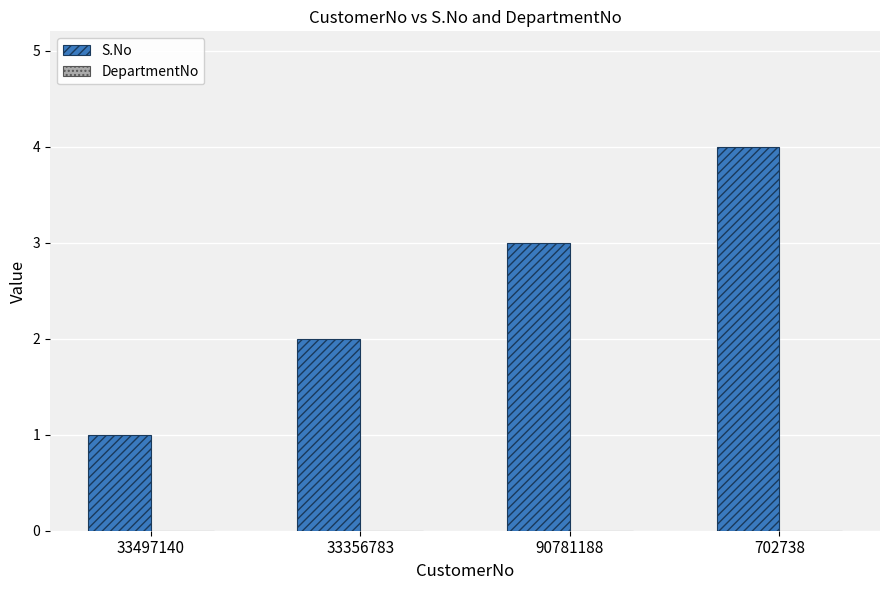

Rank the categories by value from lowest to highest.

33497140, 33356783, 90781188, 702738